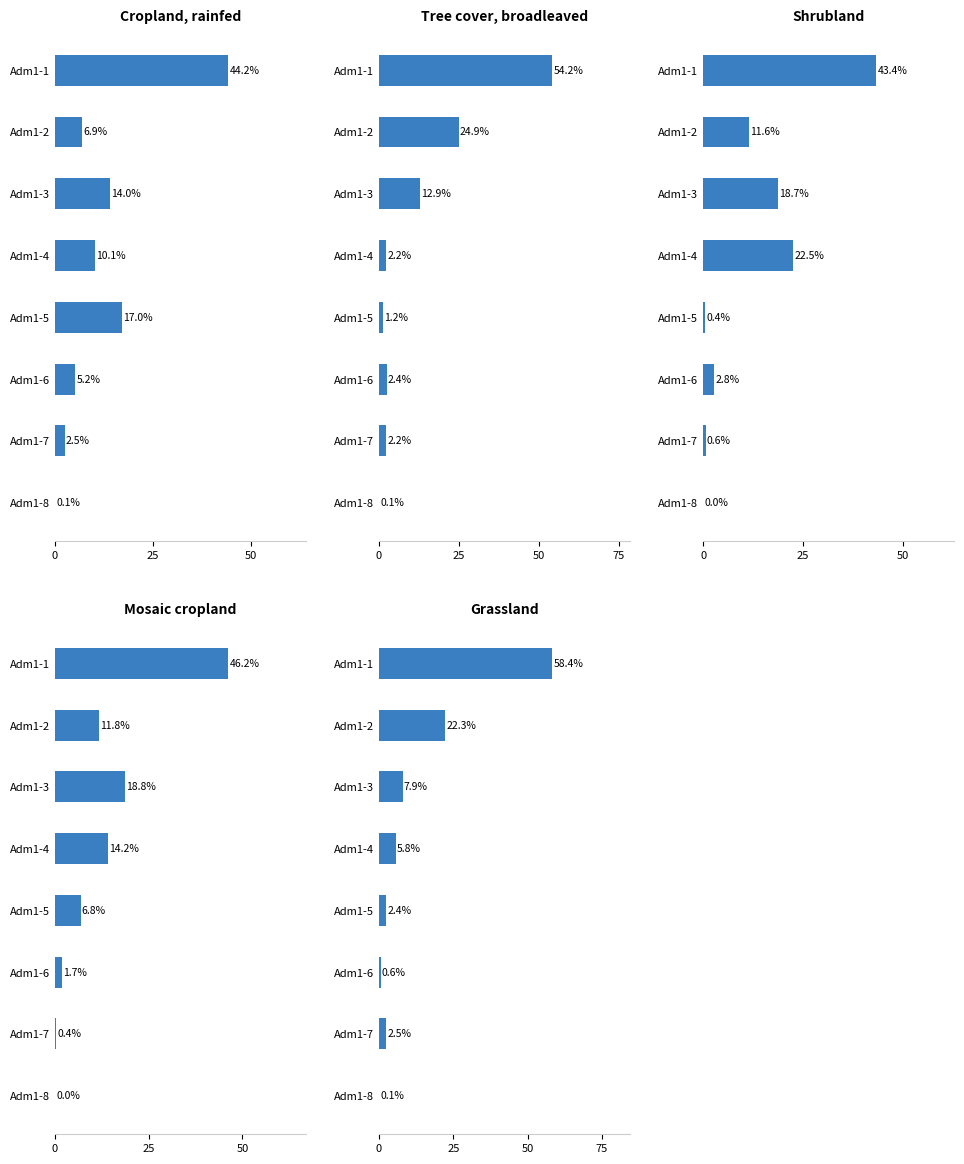

True or false: Tree cover, broadleaved has a value of 54.2 at Adm1-1.

True